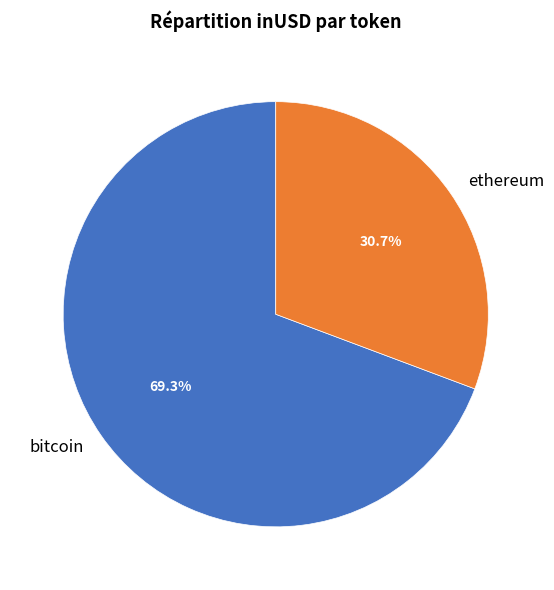

True or false: bitcoin accounts for 14% of the total.

False